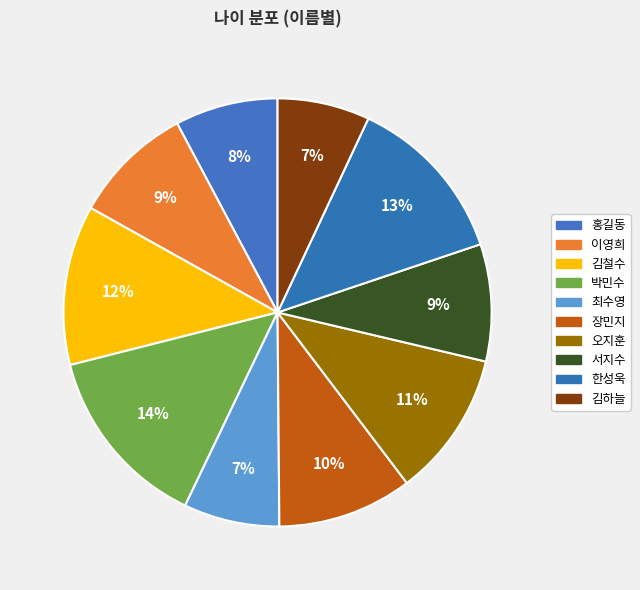

To the nearest percent, what is the average slice percentage?

10%